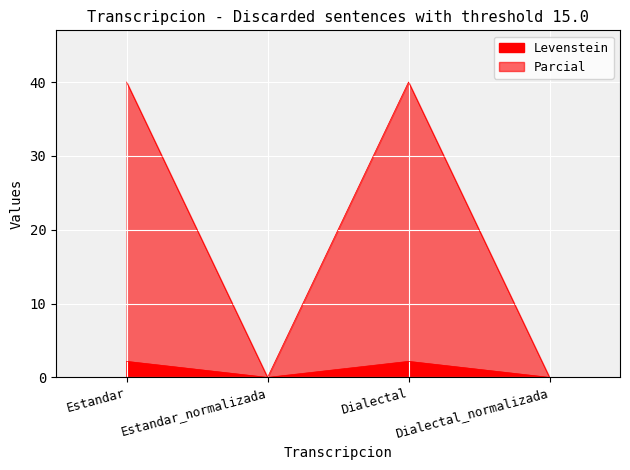

The Parcial series shows 40.0 at Dialectal. True or false?

True